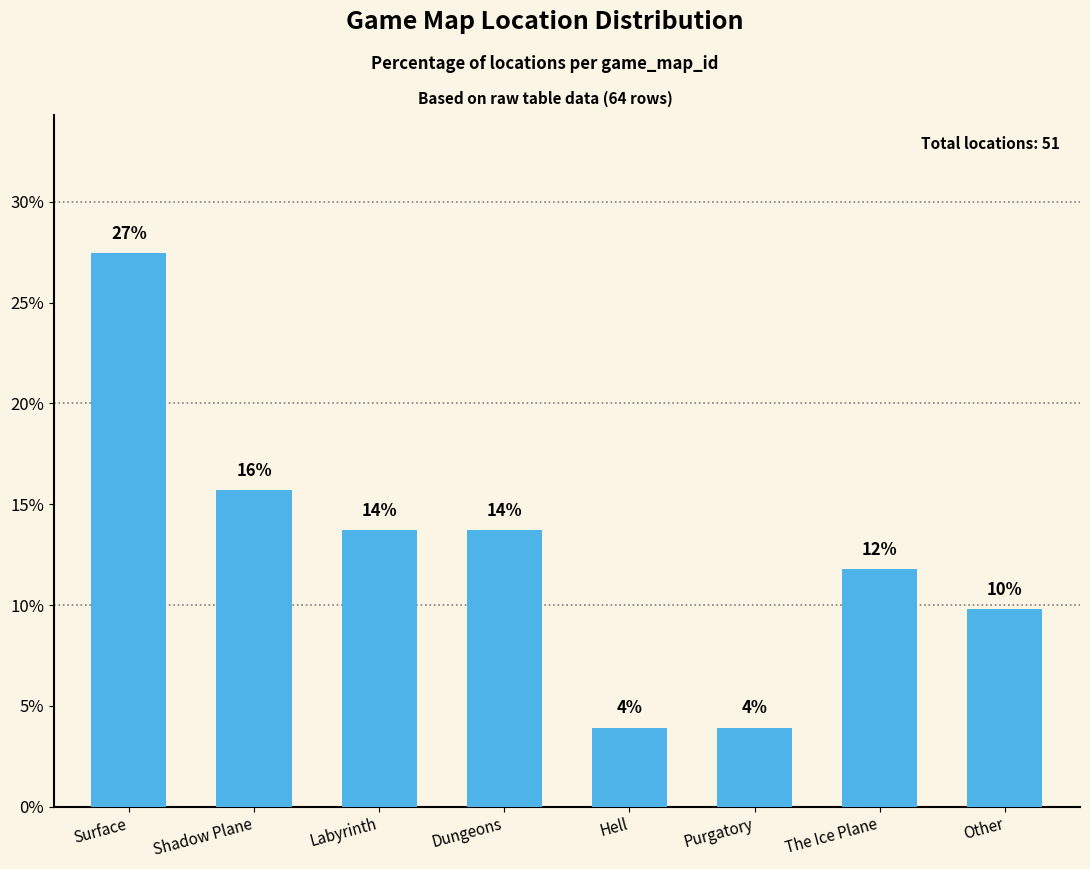

Rank the categories by value from highest to lowest.

Surface, Shadow Plane, Labyrinth, Dungeons, The Ice Plane, Other, Hell, Purgatory